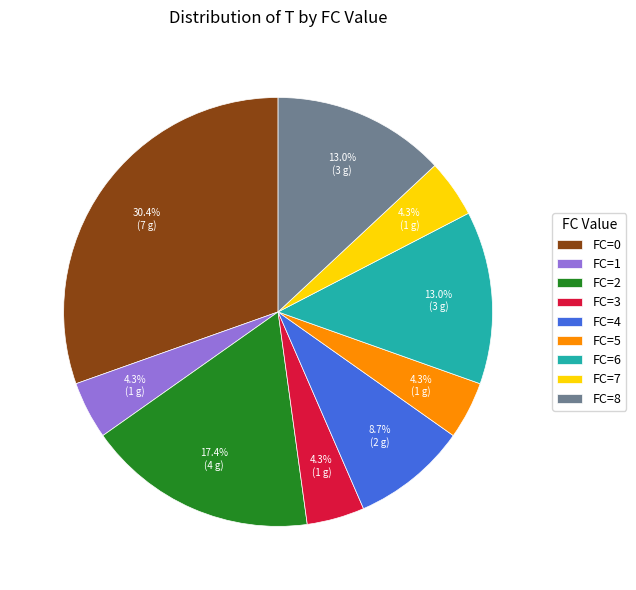

Which has a higher value, FC=5 or FC=6?

FC=6